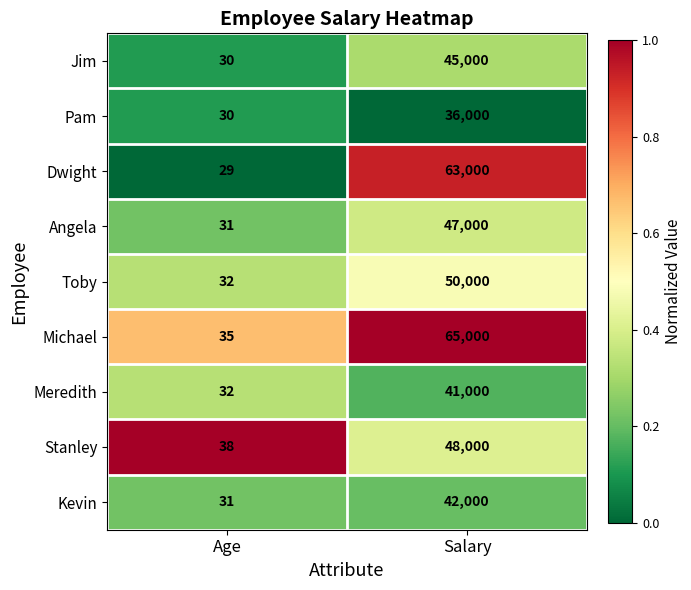

Read the Pam value at Salary, to the nearest 10.

36000